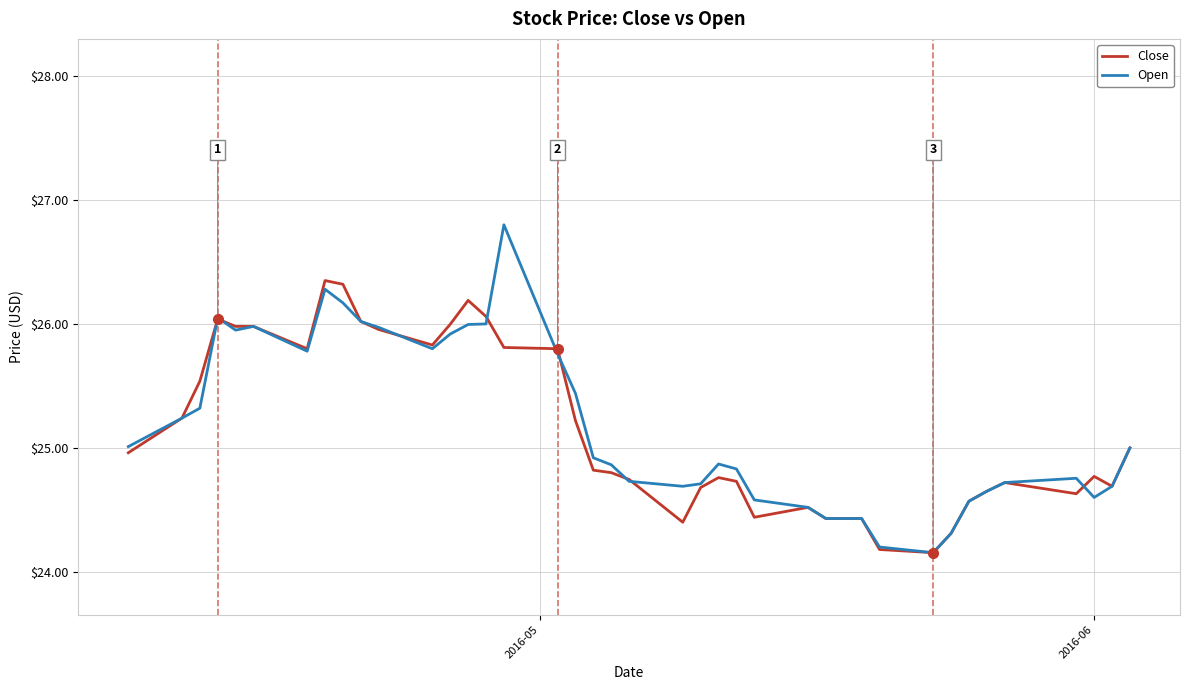

What is the minimum value shown in the chart?

24.2